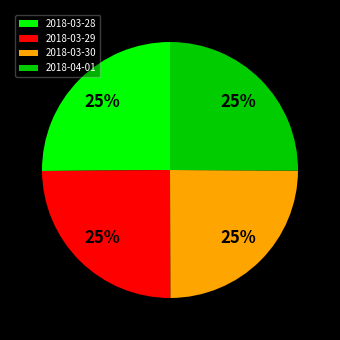

Is it true that 2018-03-29 is 25% of the pie?

True